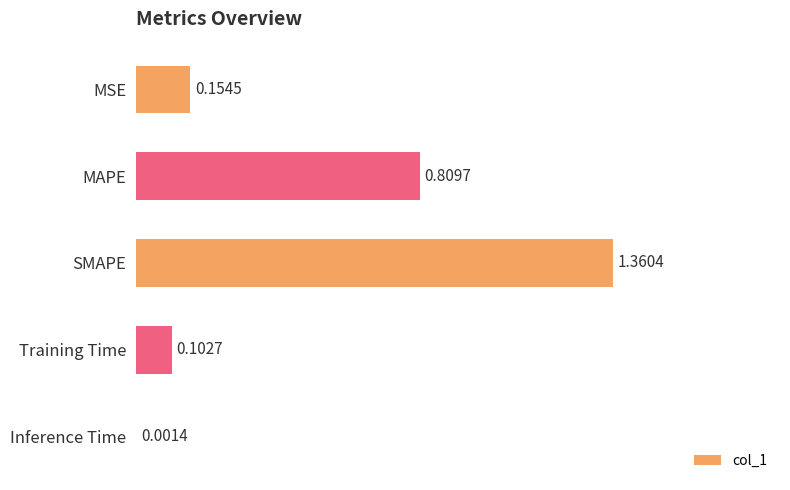

What is the sum of all values?

2.4